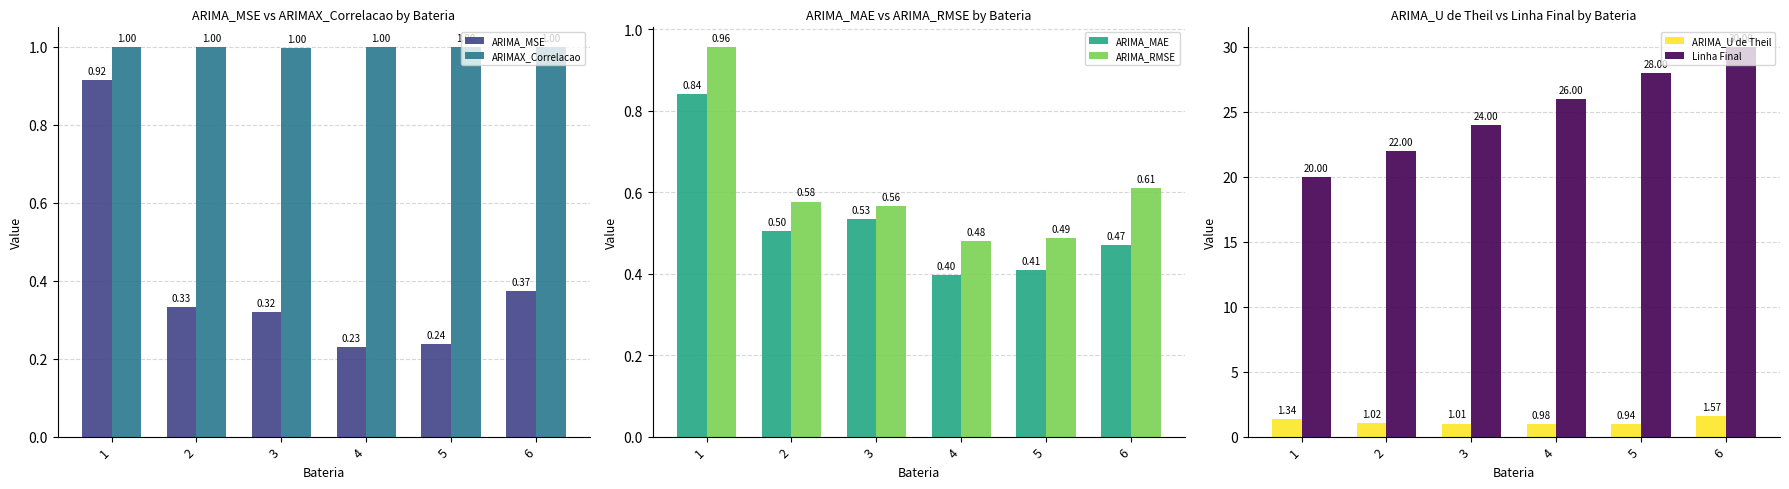

What is the approximate value of ARIMA_MAE at 5?

0.4